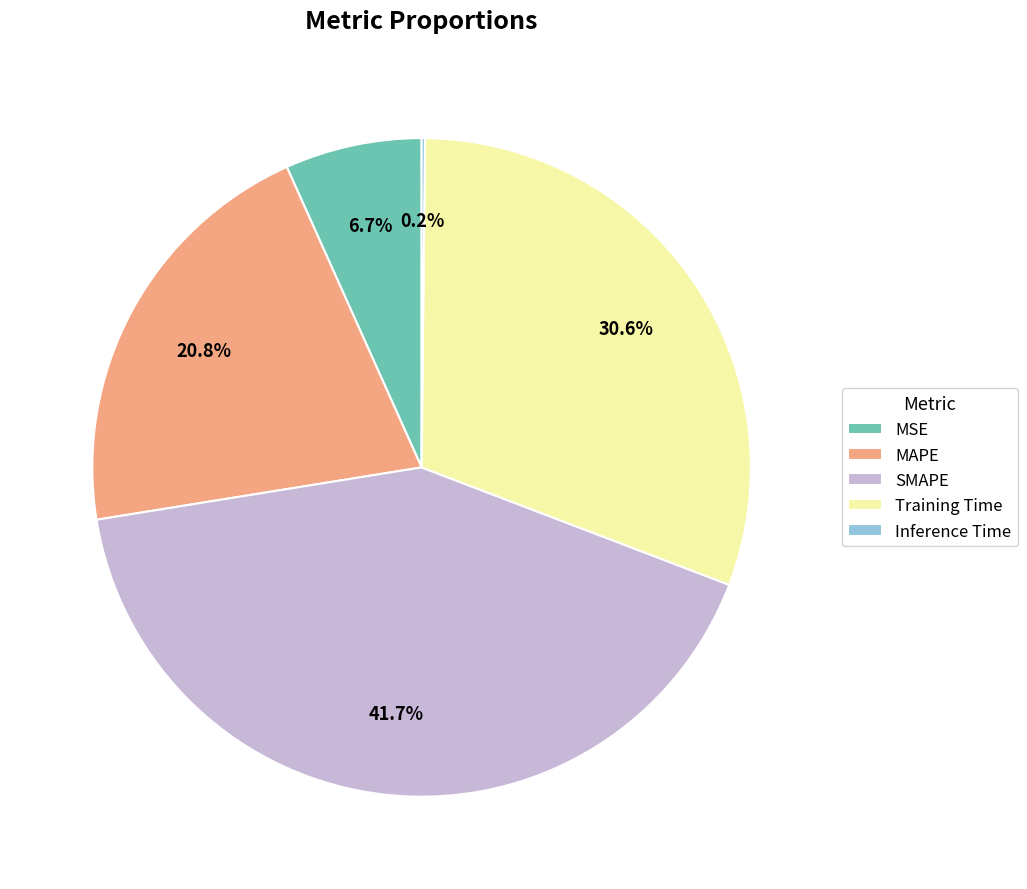

Which slice is the largest?

SMAPE